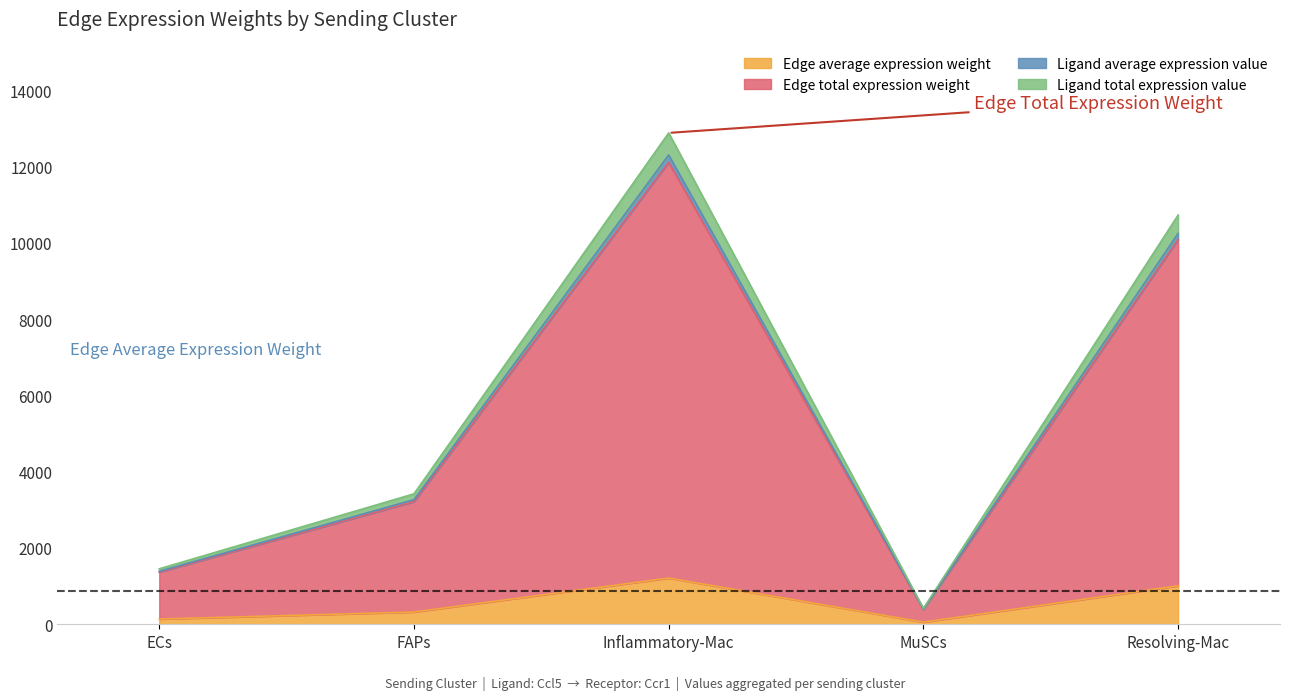

Reading left to right, what are all the values shown in this chart?

Edge average expression weight: ECs=136.7	FAPs=321.4	Inflammatory-Mac=1210.9	MuSCs=55.7	Resolving-Mac=1008.4
Edge total expression weight: ECs=1366.6	FAPs=3214.4	Inflammatory-Mac=12108.8	MuSCs=390.1	Resolving-Mac=10084.2
Ligand average expression value: ECs=1388.3	FAPs=3265.6	Inflammatory-Mac=12301.6	MuSCs=398.9	Resolving-Mac=10244.7
Ligand total expression value: ECs=1453.6	FAPs=3419.1	Inflammatory-Mac=12879.8	MuSCs=416.7	Resolving-Mac=10726.3